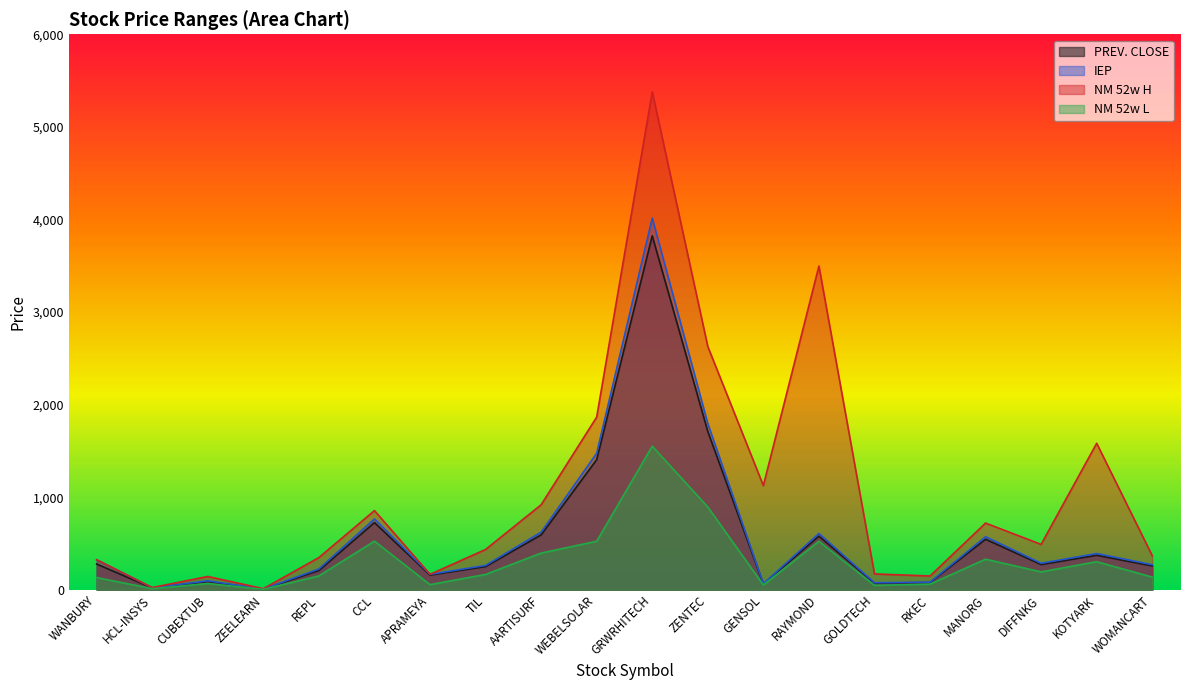

Which series has the largest total across all categories?

NM 52w H